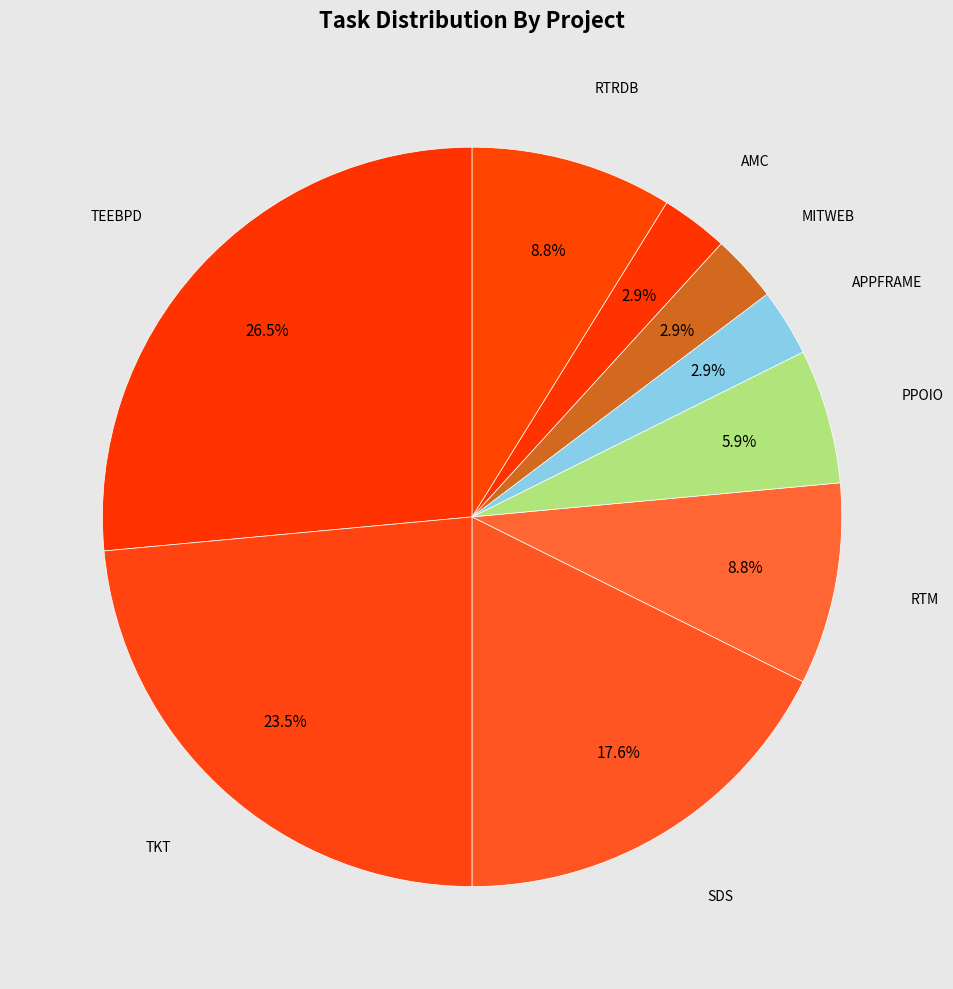

Which category has the biggest portion of the pie?

TEEBPD